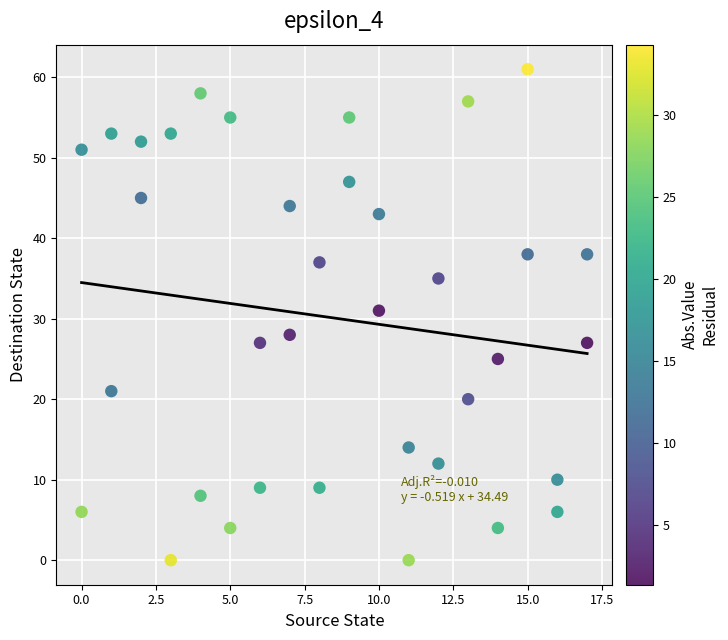

What Y value in the scatter plot is closest to 30?

31